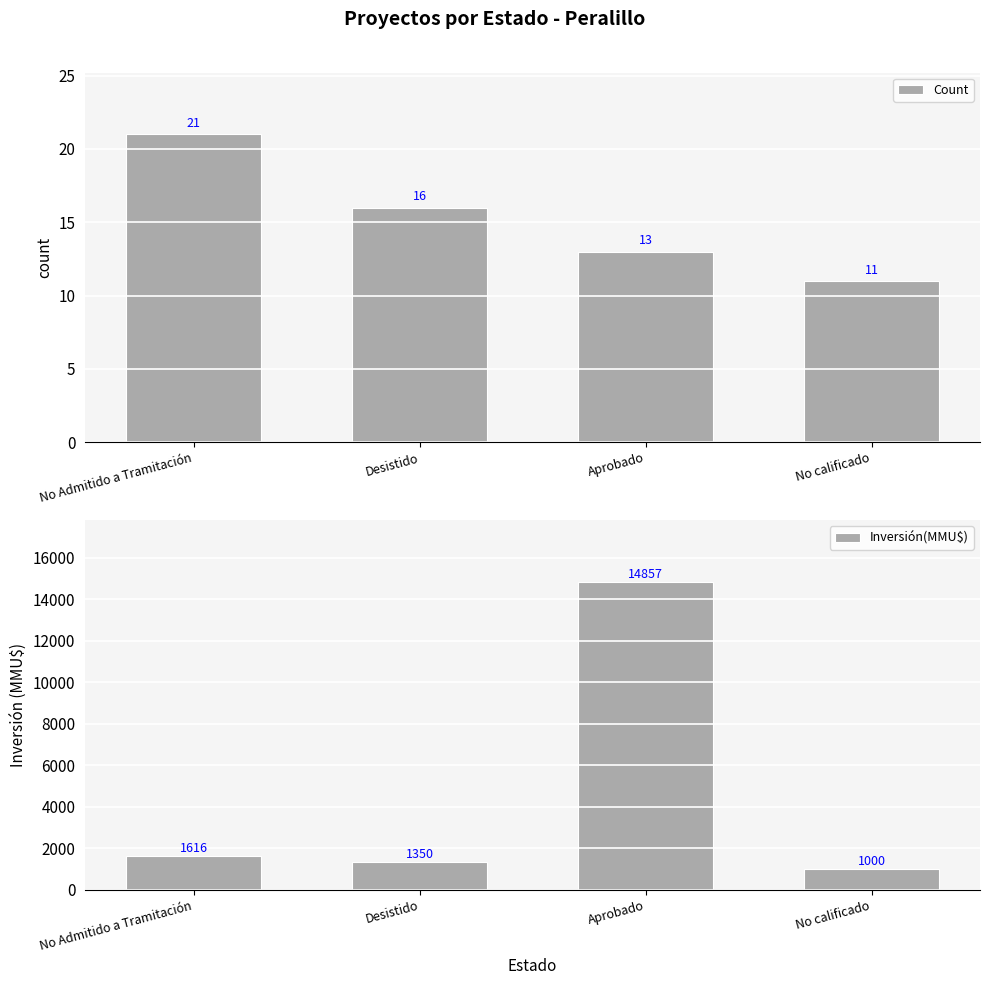

What are all the series names shown in the legend?

Count, Inversión(MMU$)